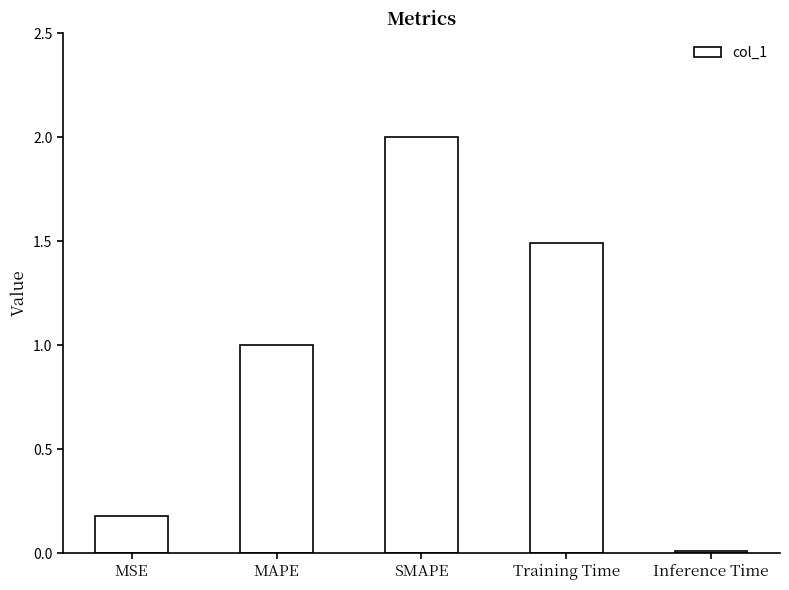

What is the sum of the values at MAPE and MSE?

1.2